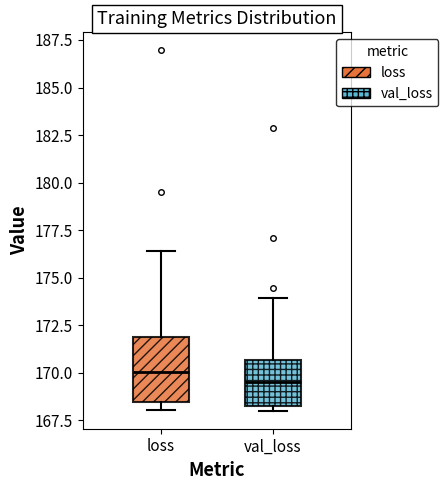

Which box has the highest median line?

loss